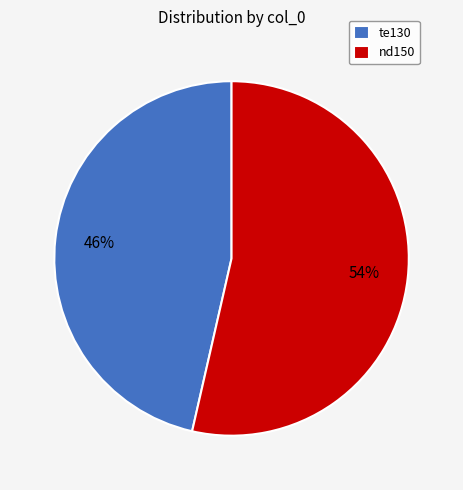

To the nearest percent, what is the average slice percentage?

50%